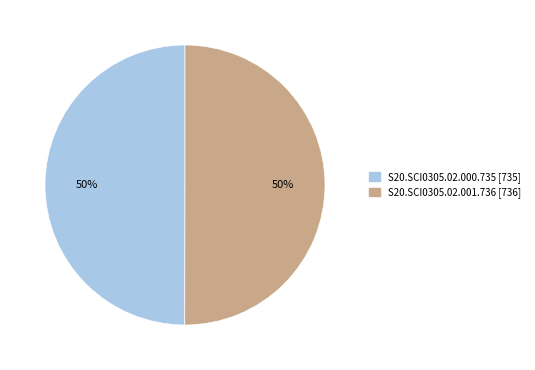

Approximately how many times larger is the value at S20.SCI0305.02.000.735 compared to S20.SCI0305.02.001.736?

1.0